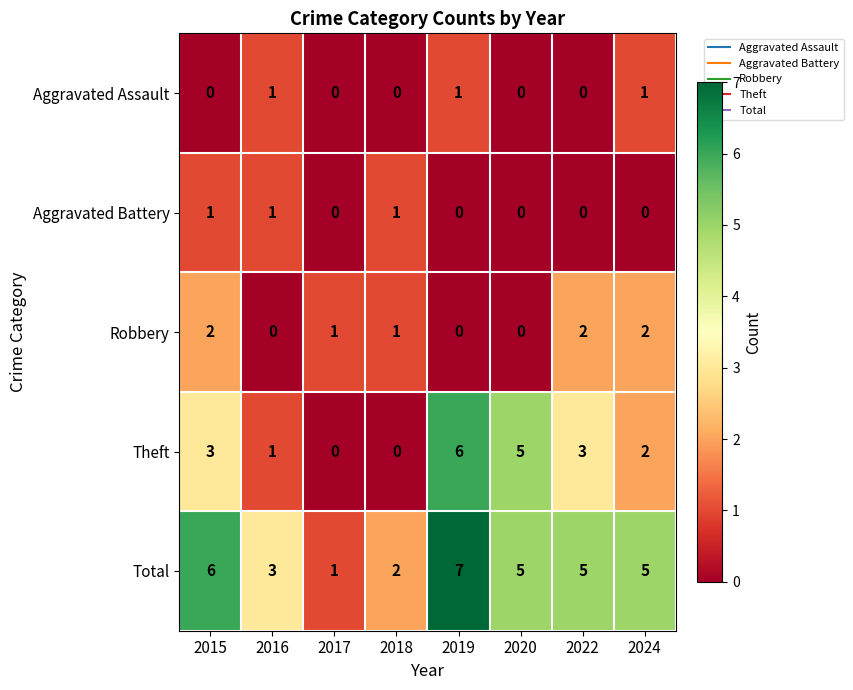

How many distinct data groups are displayed?

5